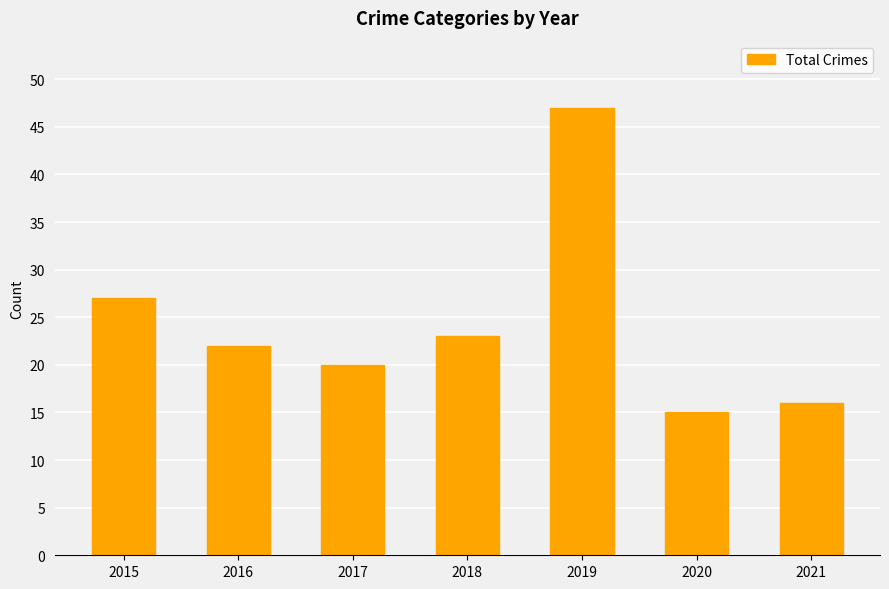

How many data points are less than 22?

3